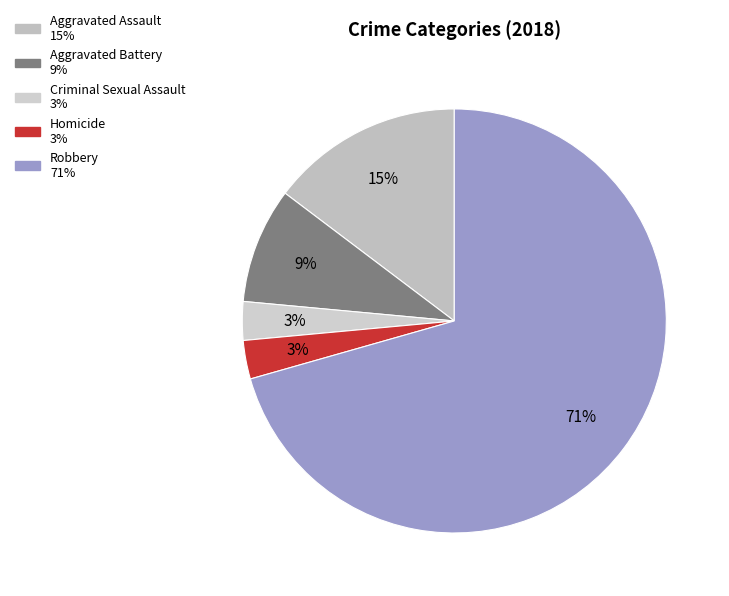

Combined, do Robbery and Homicide account for over 50%?

Yes